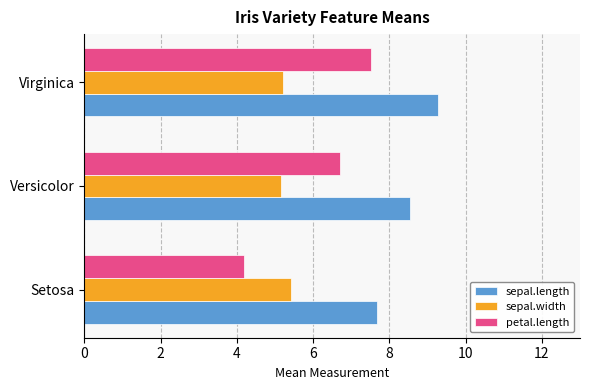

Is it true that petal.length equals 6.7 at Versicolor?

True